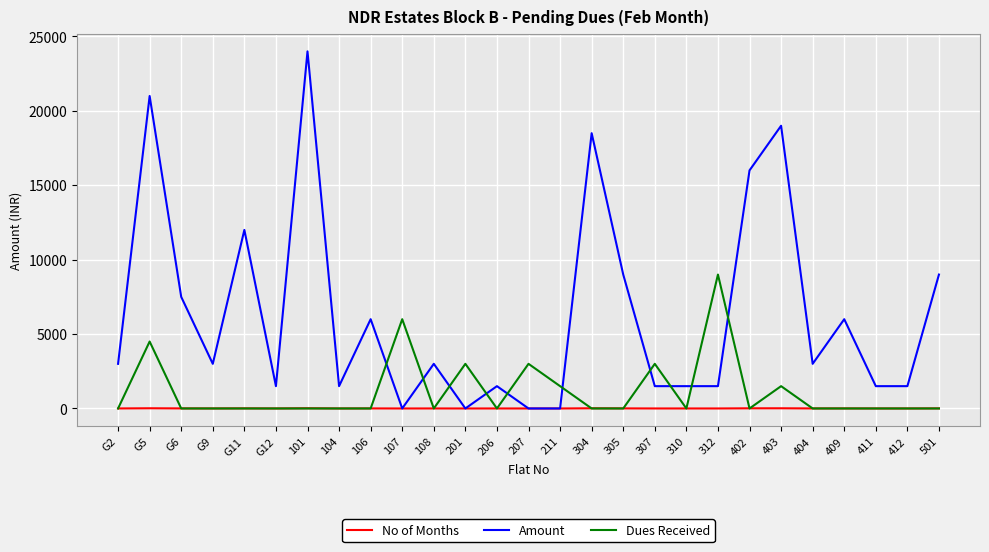

List the series in order of their peak value, highest first.

Amount, Dues Received, No of Months